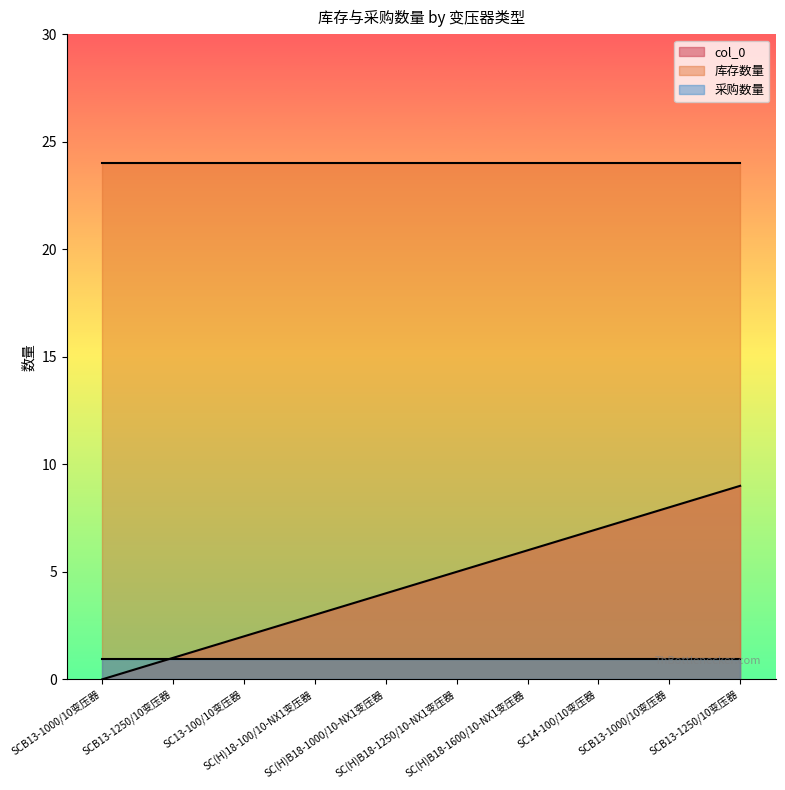

Which has a higher value, SCB13-1250/10变压器 or SC(H)B18-1000/10-NX1变压器?

SCB13-1250/10变压器